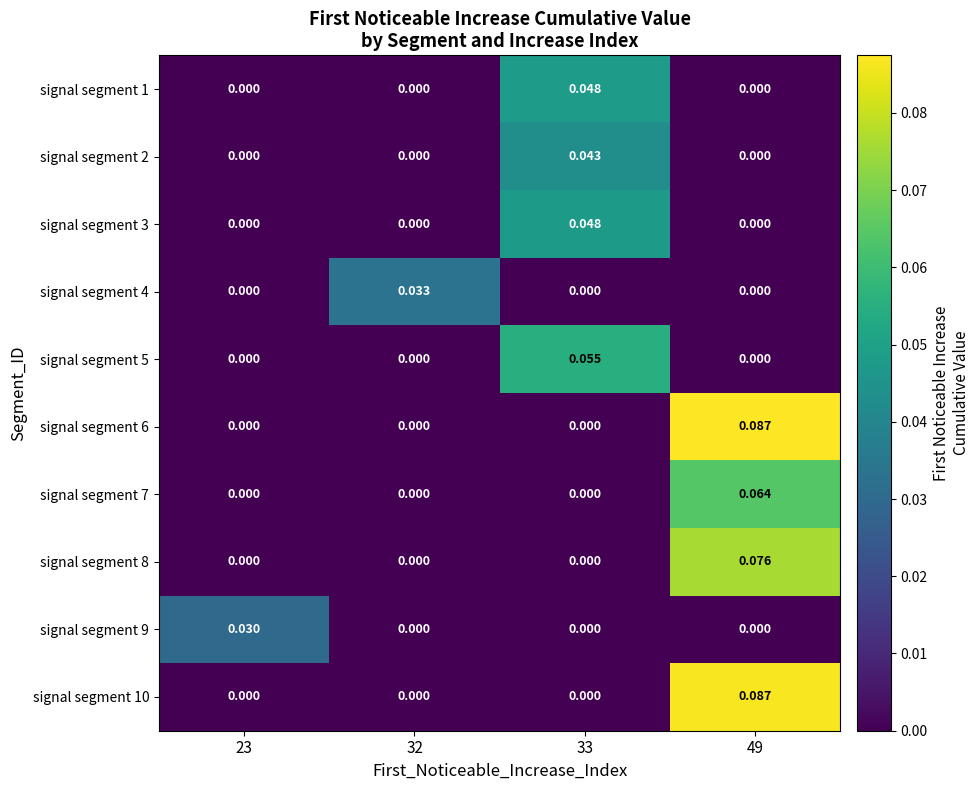

Is the value of signal segment 7 at 32 greater than the value of signal segment 5 at 33?

No